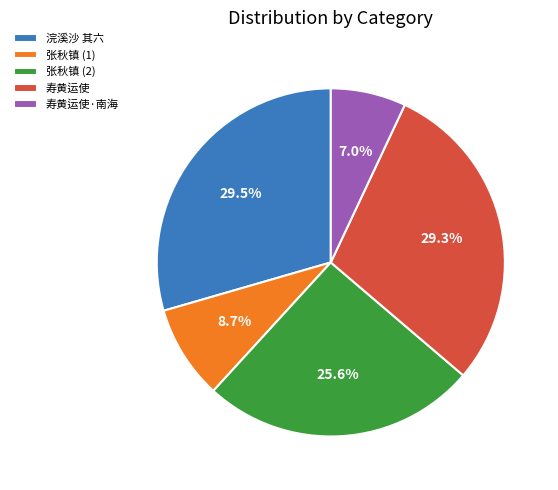

Count the number of slices in the pie.

5